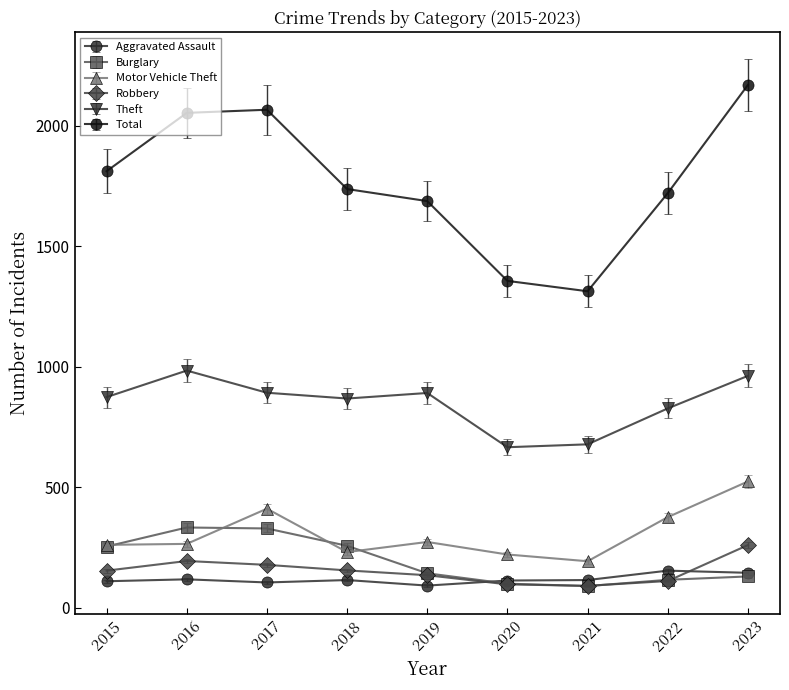

The Theft series shows 891 at 2019. True or false?

True